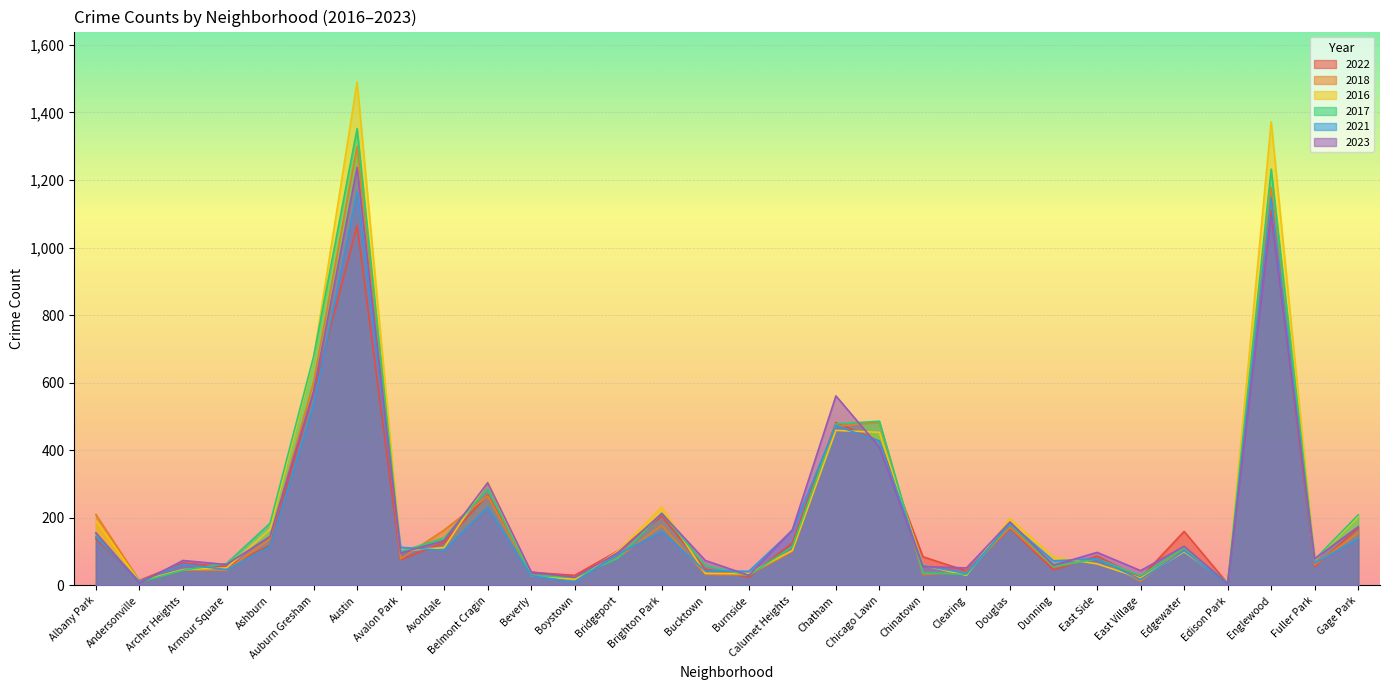

The value of 2016 at Edison Park is 8. True or false?

True